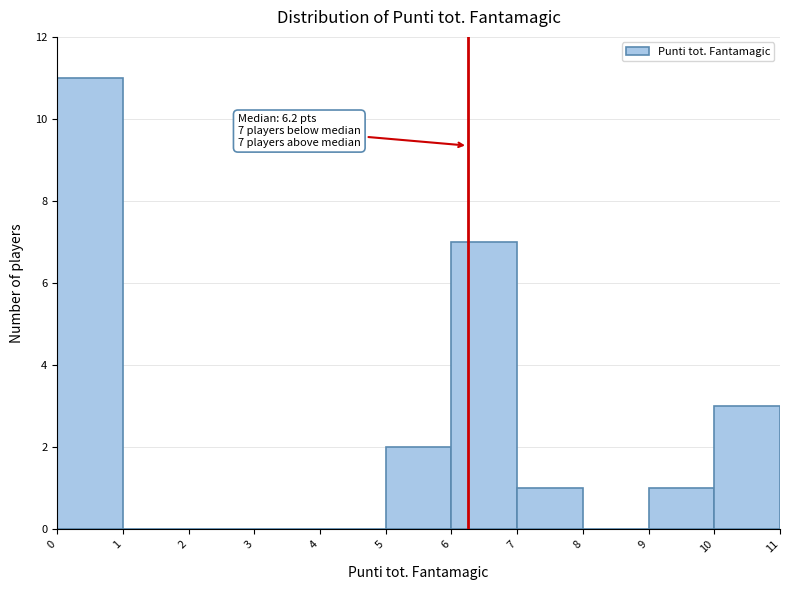

Which range on the x-axis has the tallest bar?

0 to 1